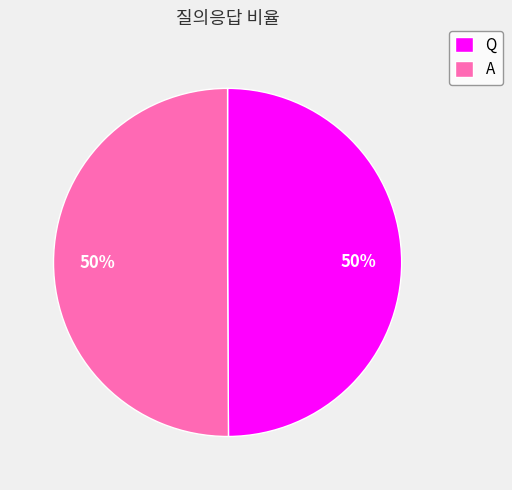

Is it true that A is 37% of the pie?

False